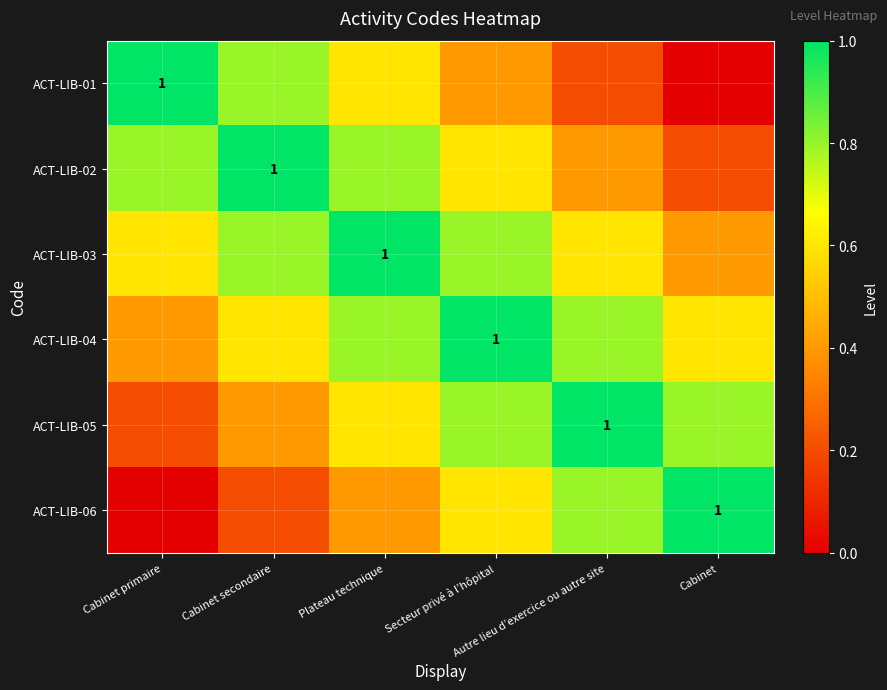

At Plateau technique, list the series in order from smallest to largest.

ACT-LIB-06, ACT-LIB-01, ACT-LIB-05, ACT-LIB-02, ACT-LIB-04, ACT-LIB-03